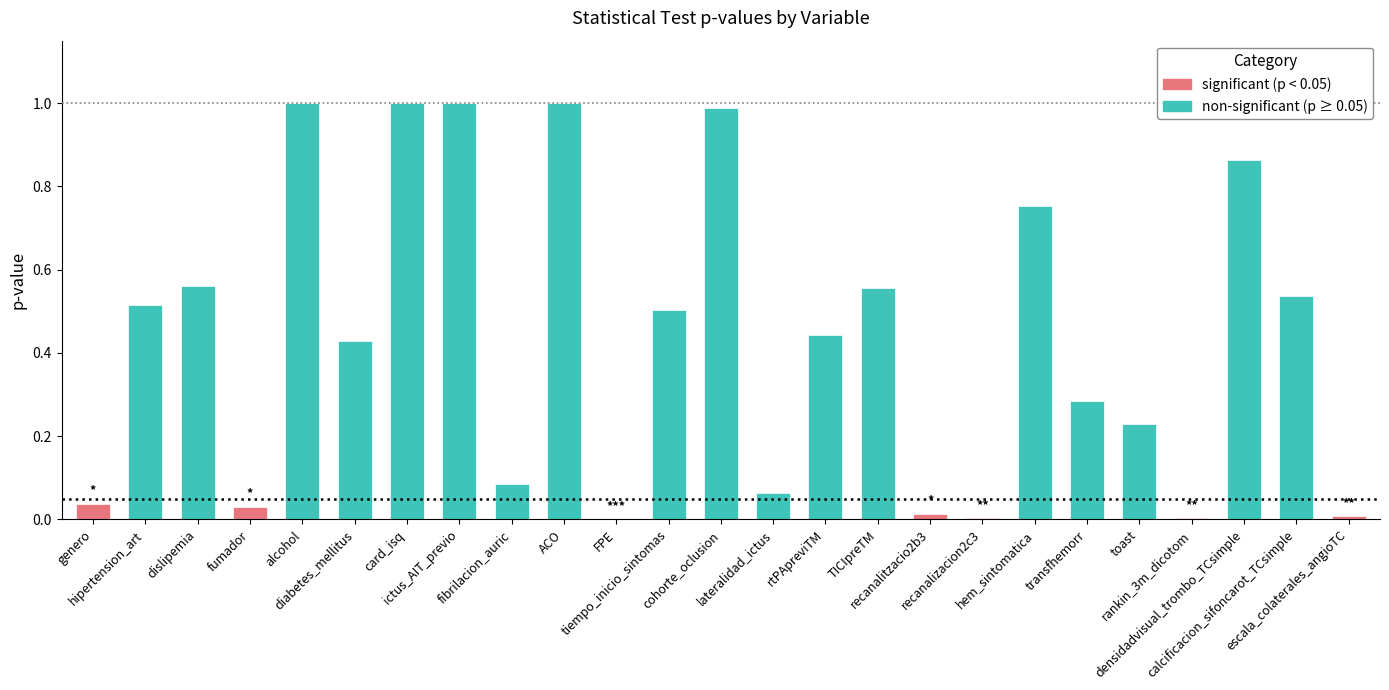

True or false: the data shows 0.4 at dislipemia.

False